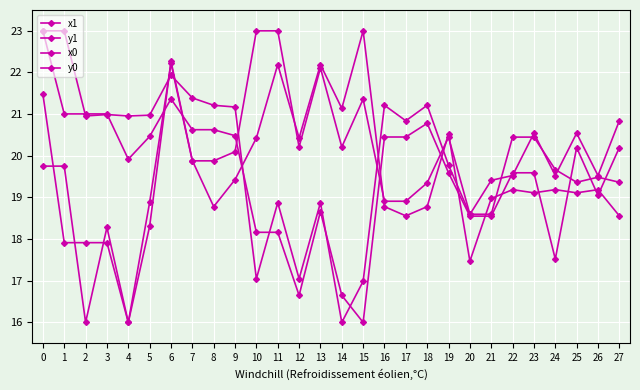

What is the difference between the second highest and minimum values in the y0 series?

5.4